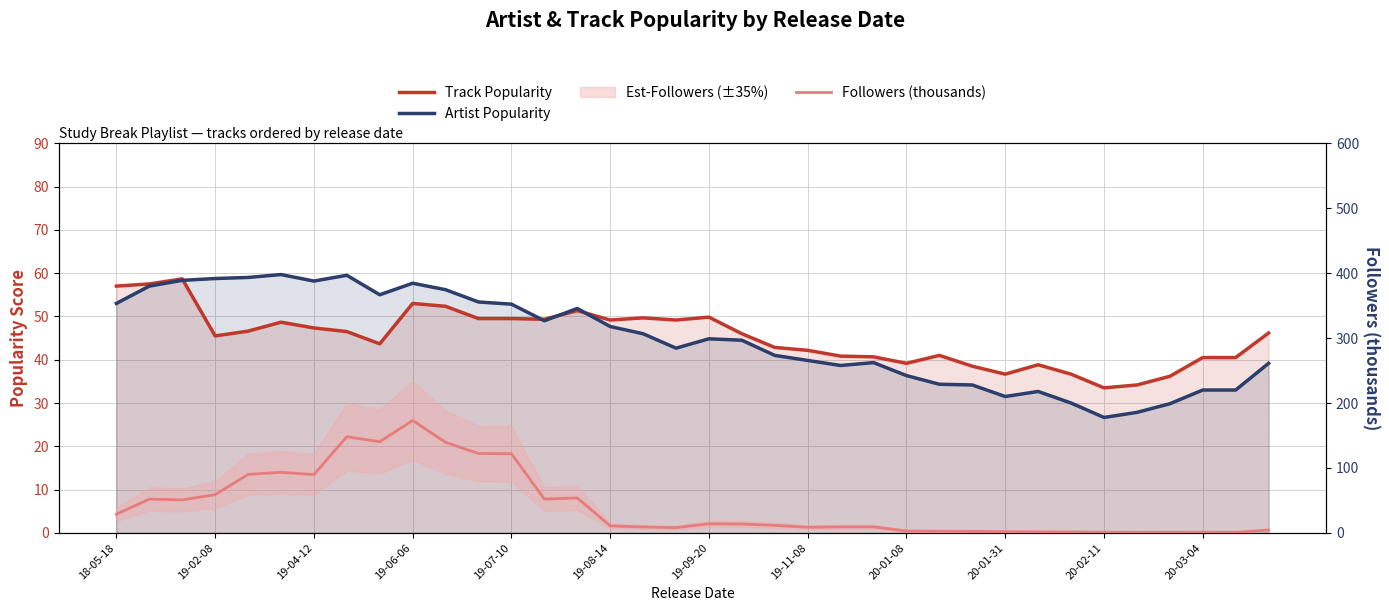

Which category has the lowest value in the Followers (thousands) series?

34